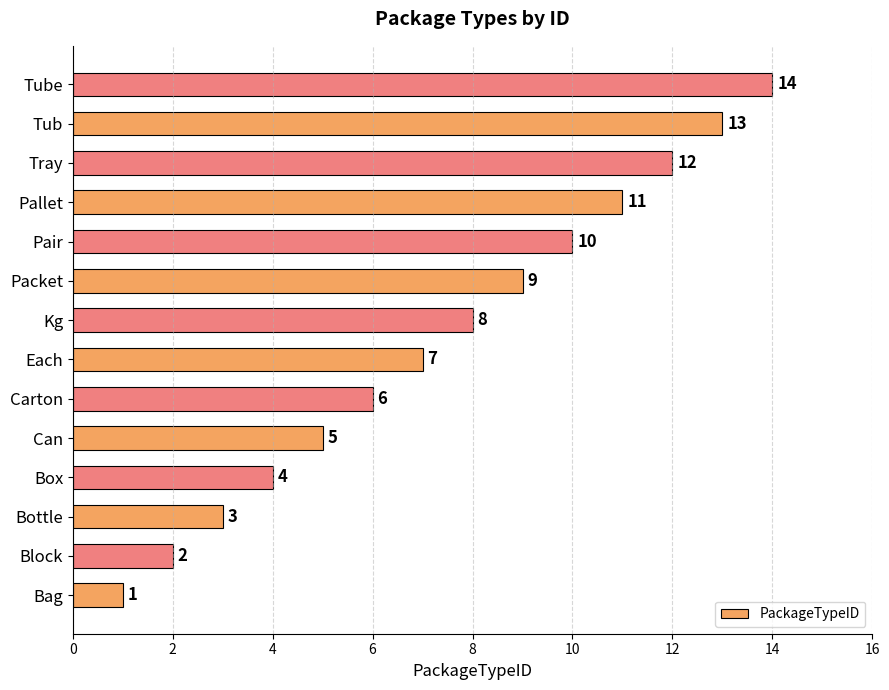

What is the sum of all values?

105